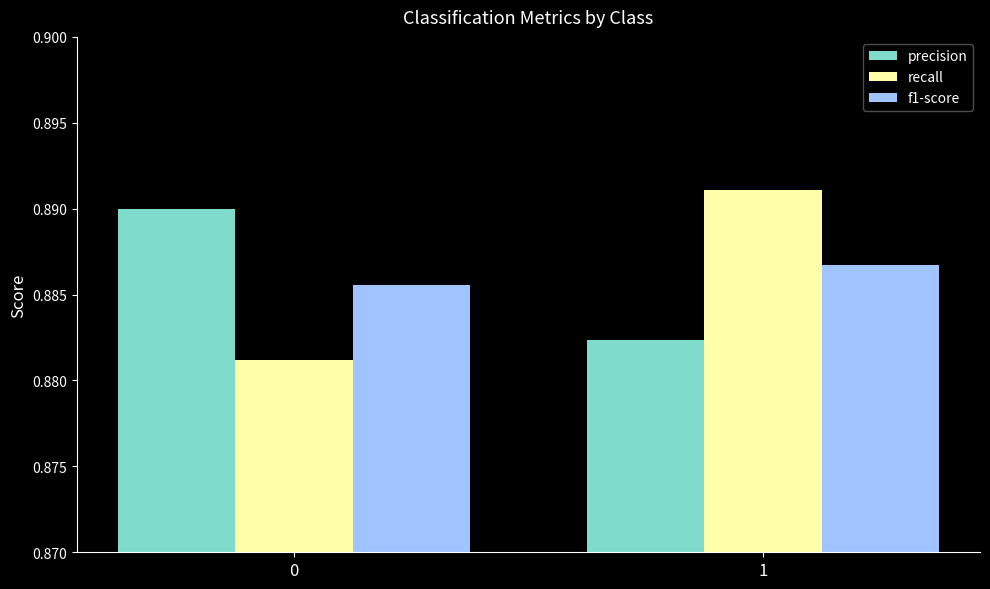

How many bars are there in total?

6